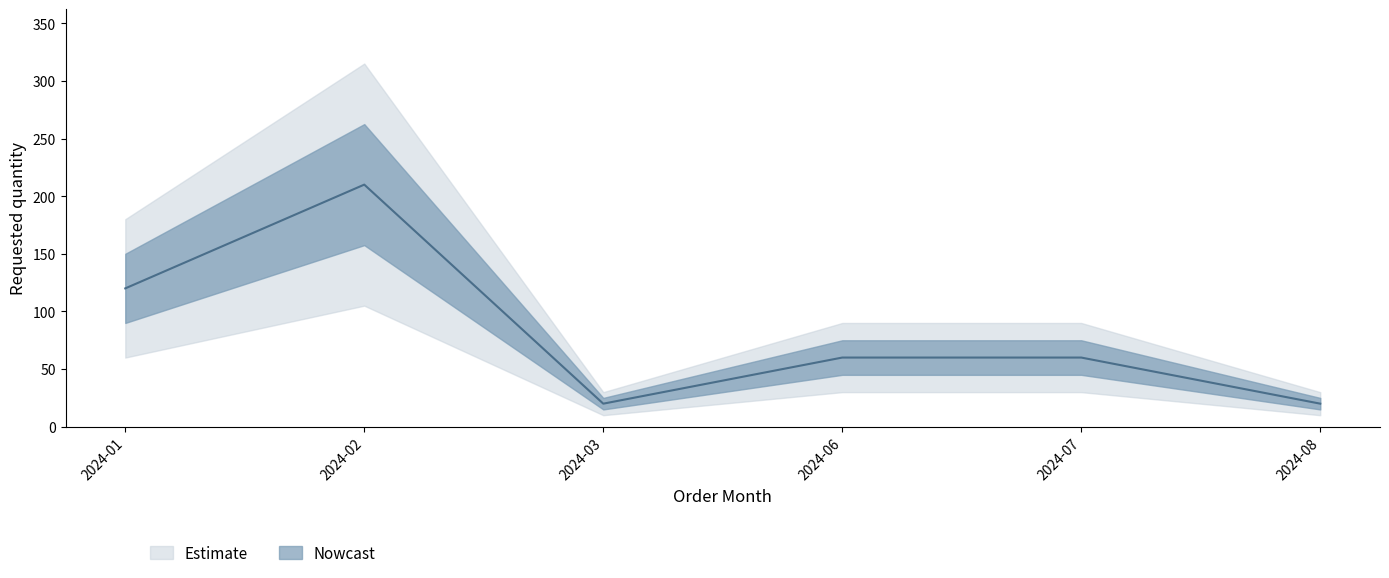

Between 2024-06 and 2024-02, which is larger?

2024-02